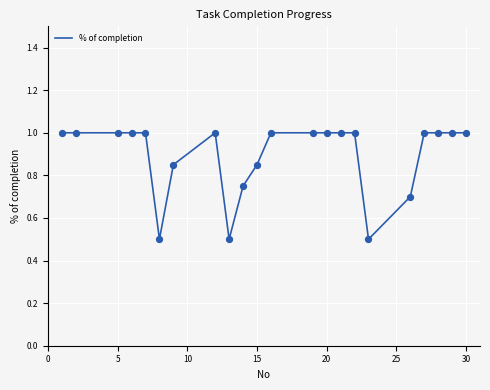

What is the smallest value displayed?

0.5